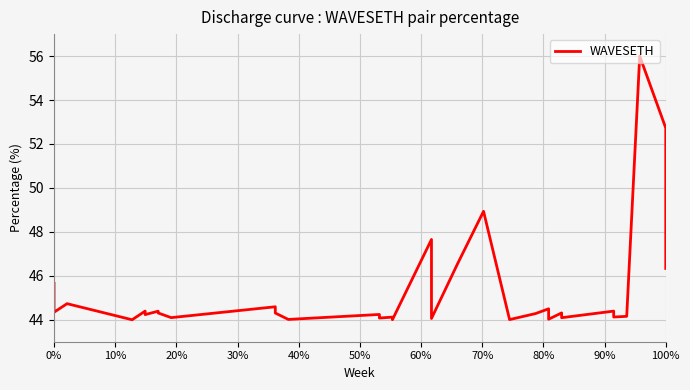

How many lines are shown in the chart?

1